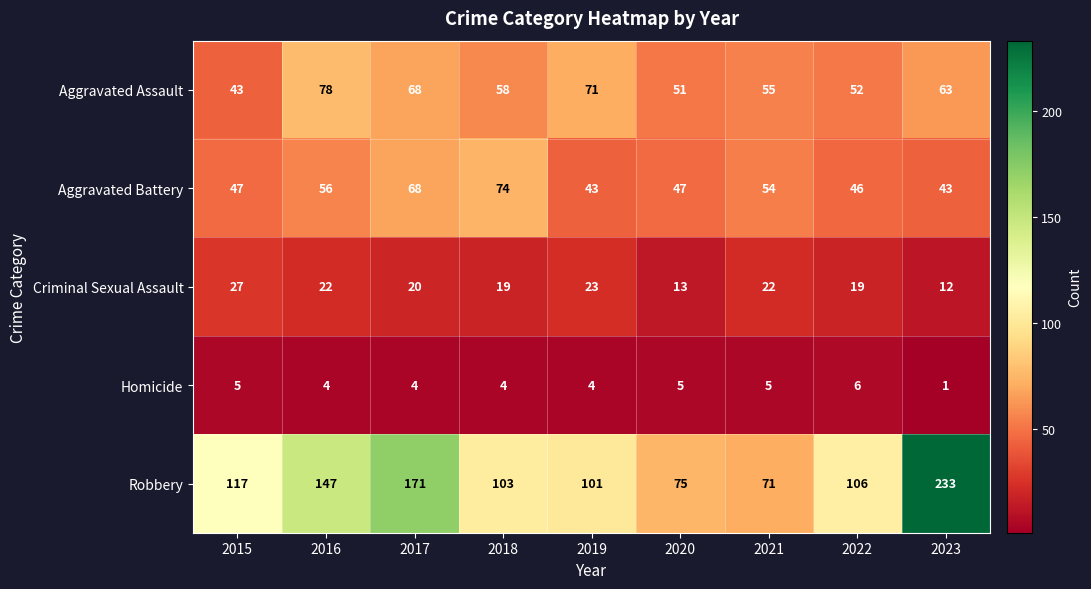

The Aggravated Assault series shows 99 at 2017. True or false?

False